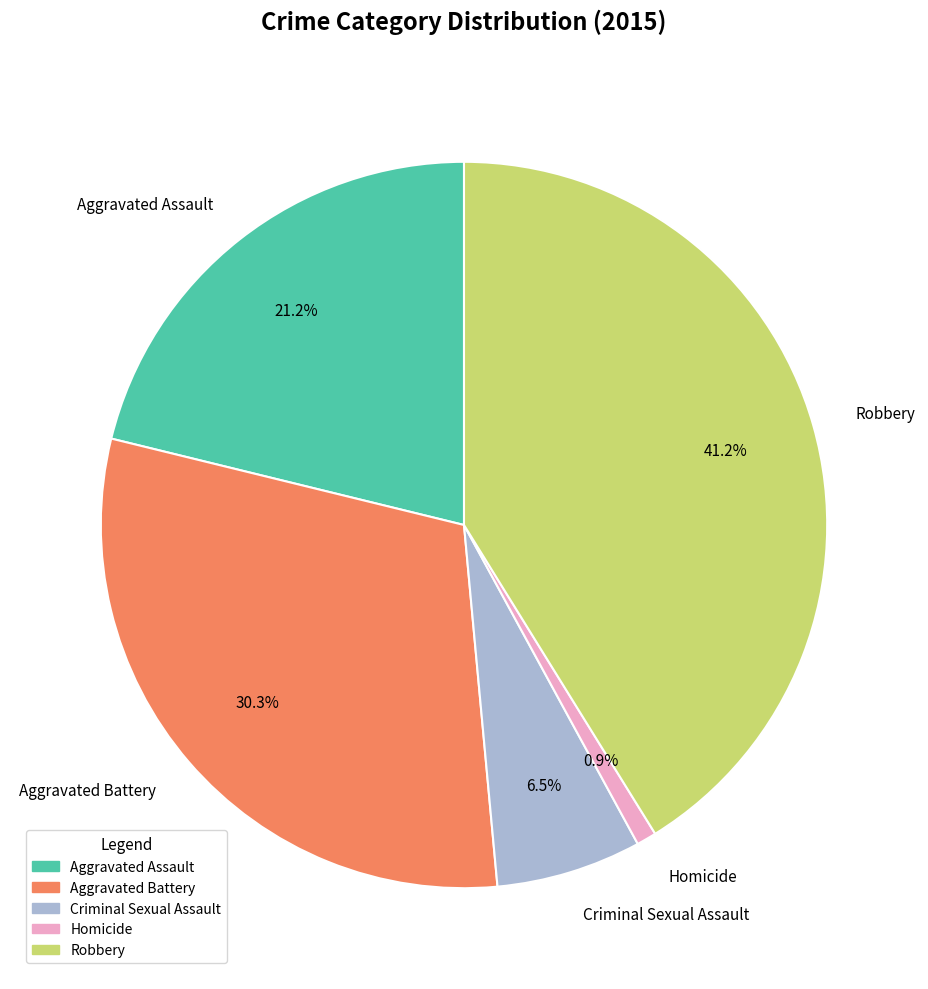

The Aggravated Assault slice represents 33% of the pie. True or false?

False